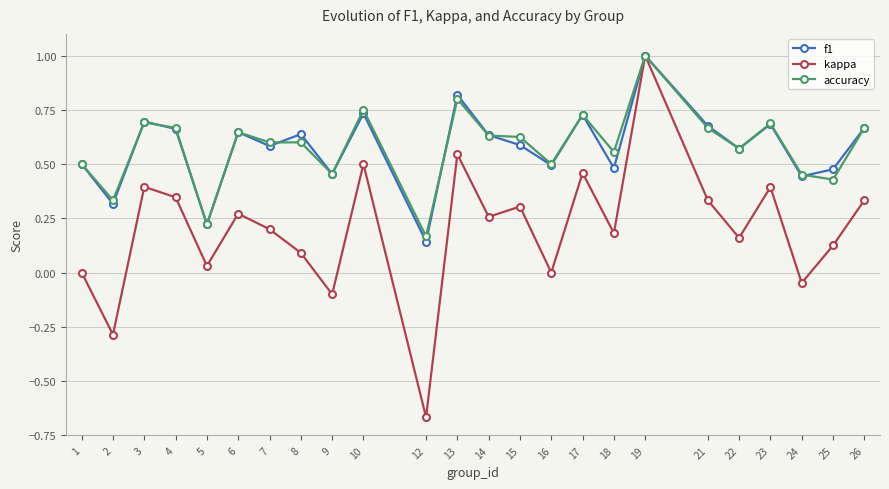

Between 19 and 25, which series saw the biggest shift?

kappa